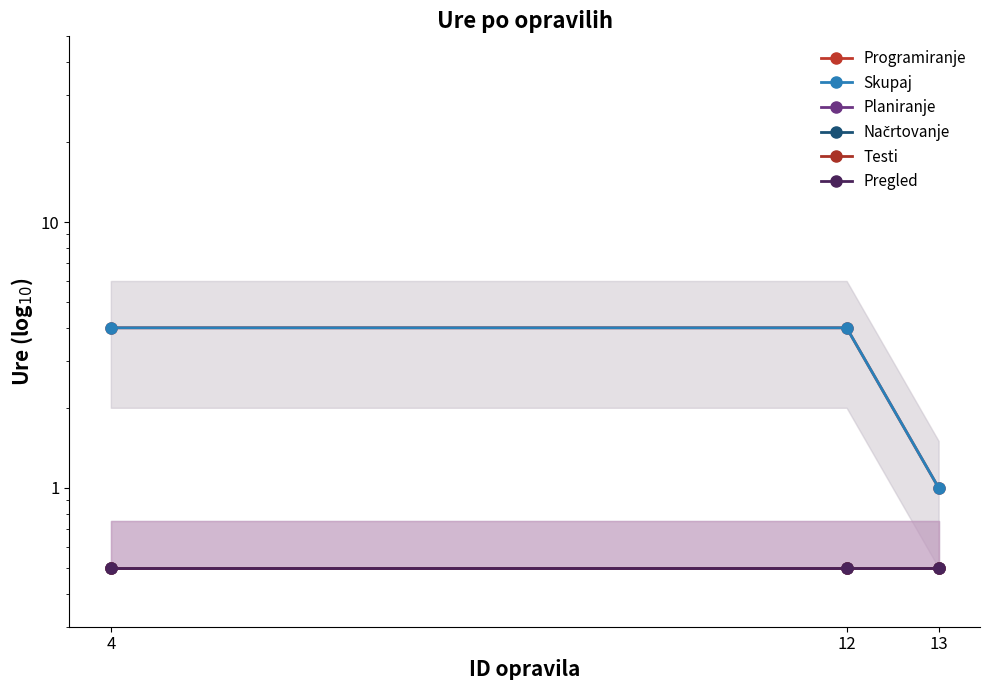

At how many categories does at least one series exceed 3?

2